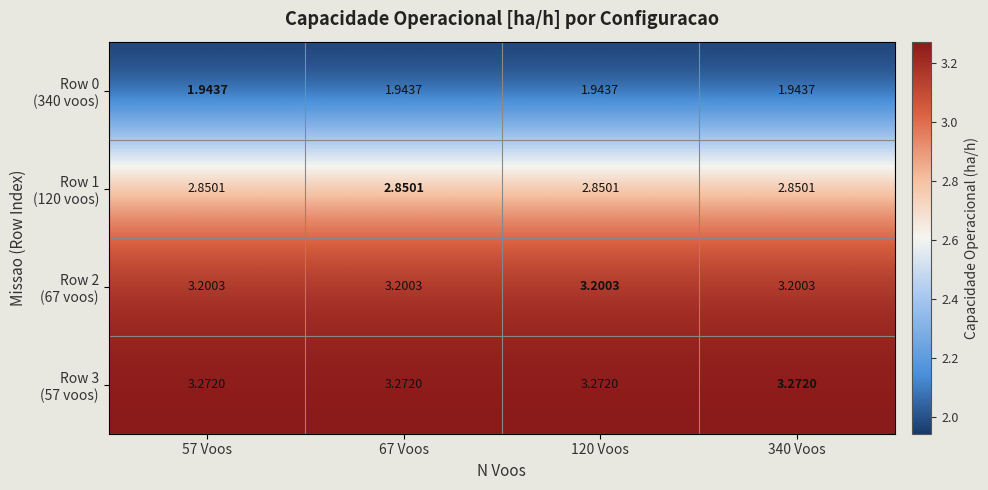

What is the difference between the highest and lowest values at 67 Voos?

1.3